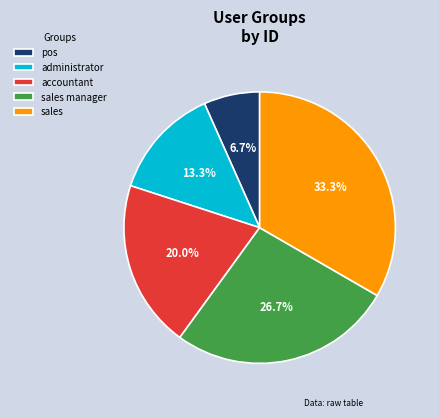

Which category has the smallest portion of the pie?

pos